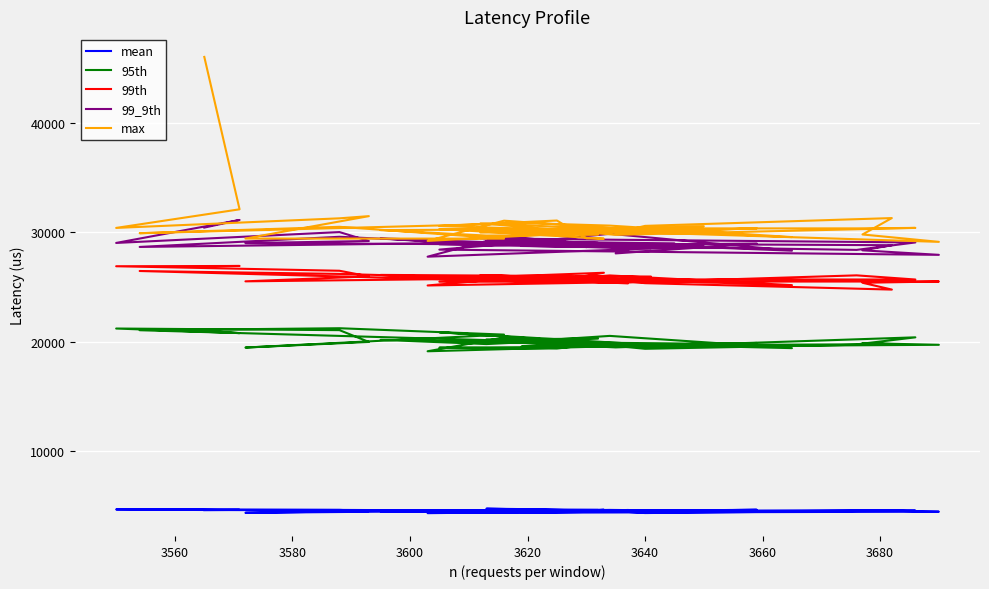

Which series has the largest range (max minus min)?

max